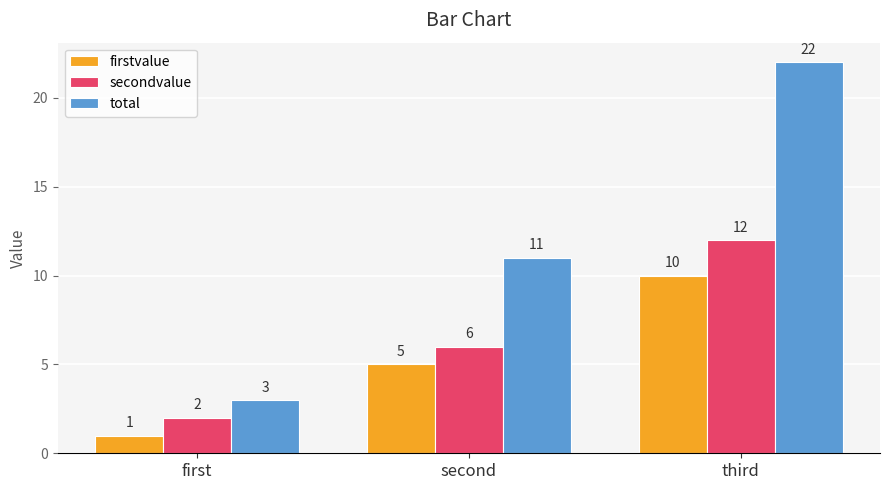

List the series in order of their overall mean, highest first.

total, secondvalue, firstvalue